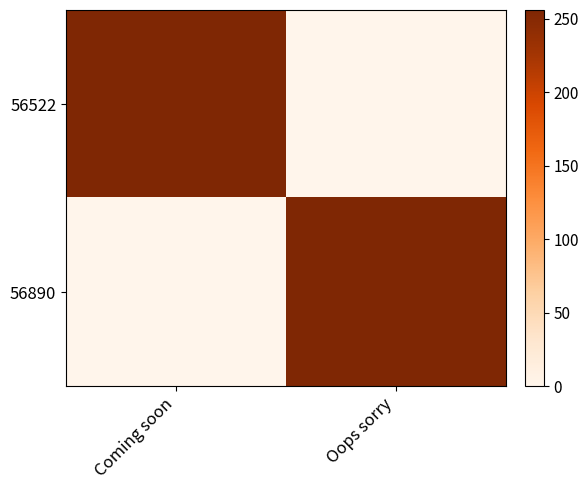

Reading left to right, list all the values displayed in this chart.

56522: Coming soon=256	Oops sorry=0
56890: Coming soon=0	Oops sorry=256